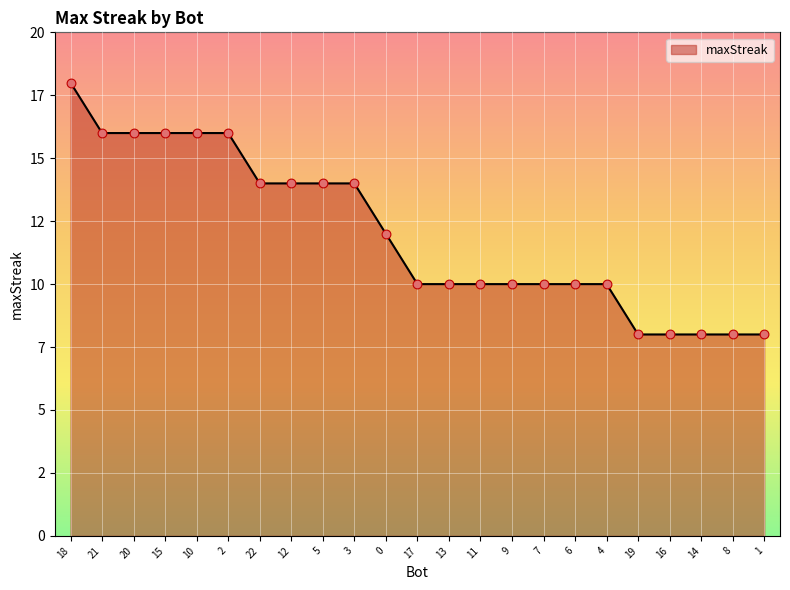

What is the change in value from 3 to 17?

-4